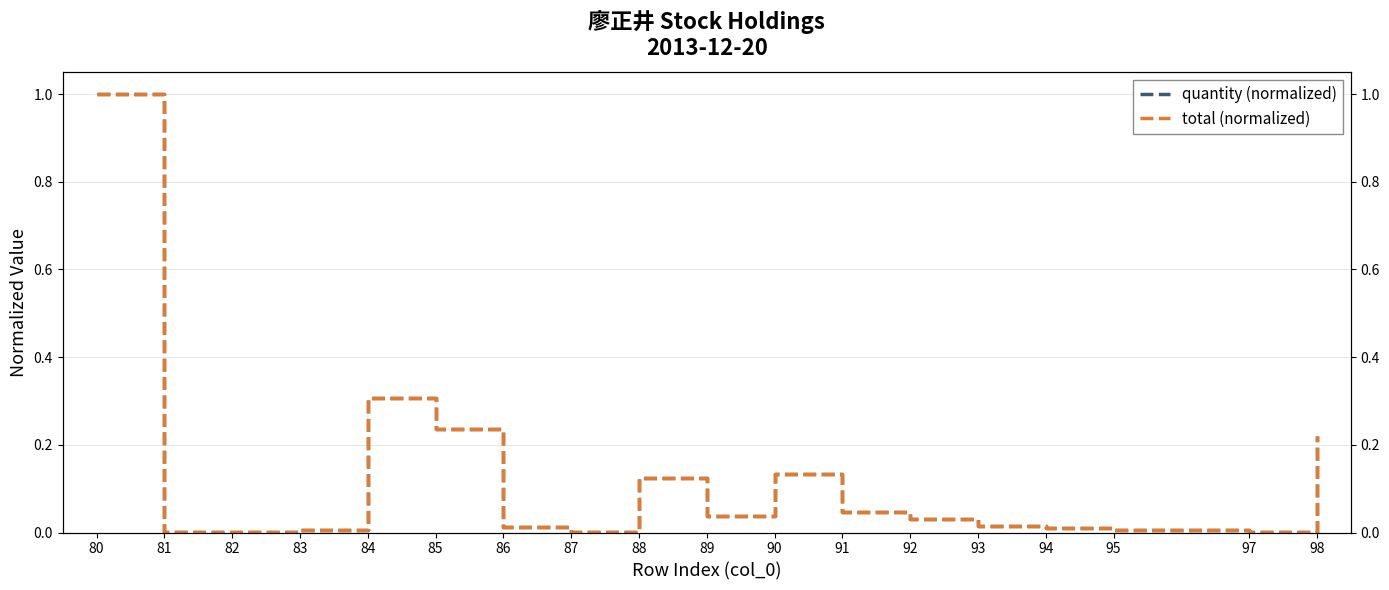

Which series has the widest spread of values?

quantity (normalized)